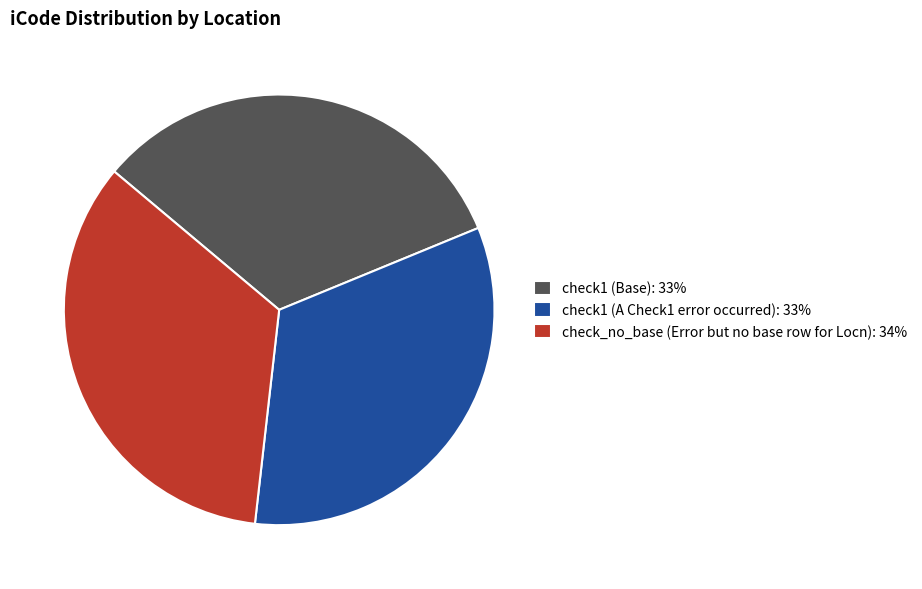

What is the ratio of the value at check_no_base (Error but no base row for Locn): 34% to the value at check1 (A Check1 error occurred): 33%?

1.0